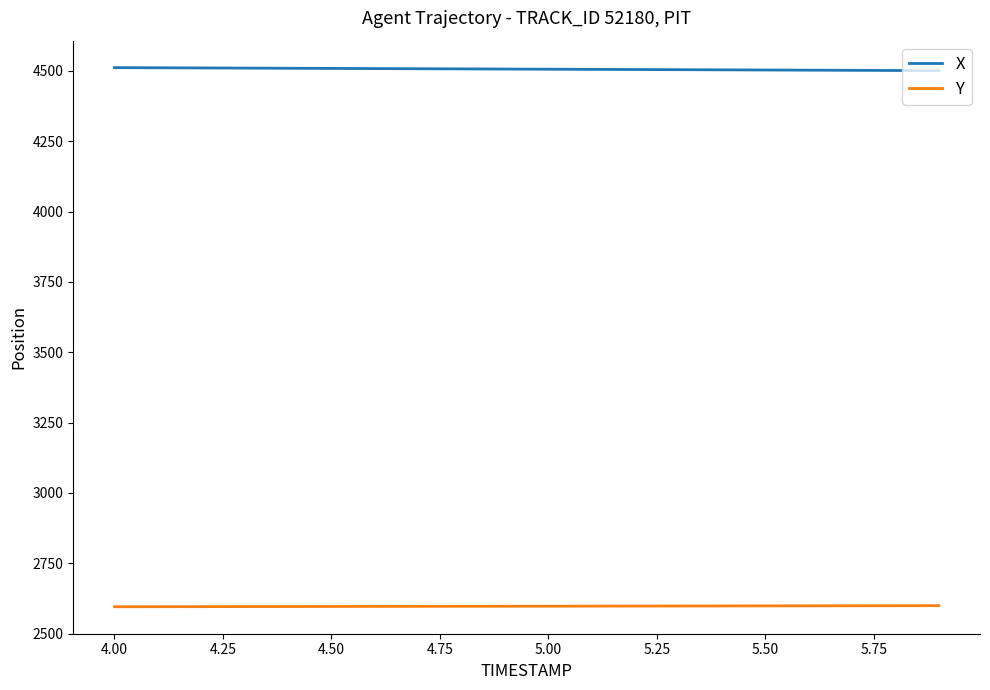

What is the lowest value of the Y series?

2595.7